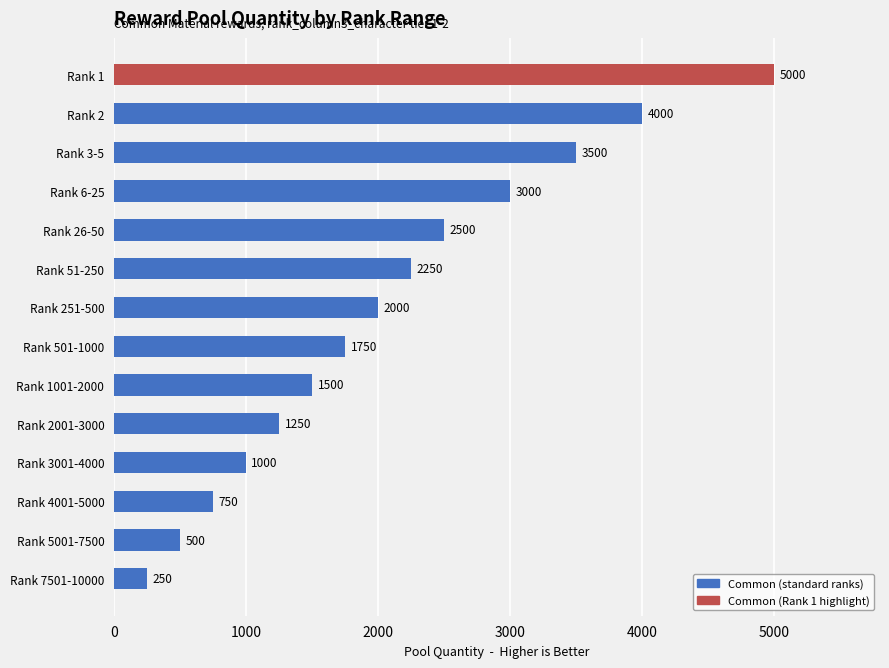

What is the difference between the values at Rank 2 and Rank 6-25?

1000